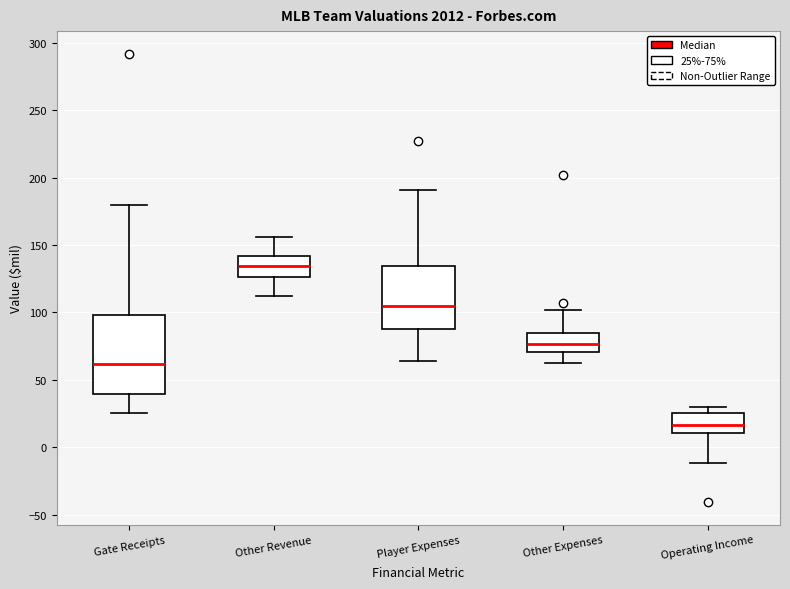

Reading left to right, transcribe this box plot: for each box, give where its median line is, the range the box spans, and where its two whiskers end, as read against the y-axis. The values are not printed on the chart, so give them approximately, as read against the axis.

Gate Receipts: median 60, box 40 to 100, whiskers 25 to 180
Other Revenue: median 135, box 125 to 140, whiskers 110 to 155
Player Expenses: median 105, box 90 to 135, whiskers 65 to 190
Other Expenses: median 75, box 70 to 85, whiskers 60 to 100
Operating Income: median 15, box 10 to 25, whiskers -10 to 30